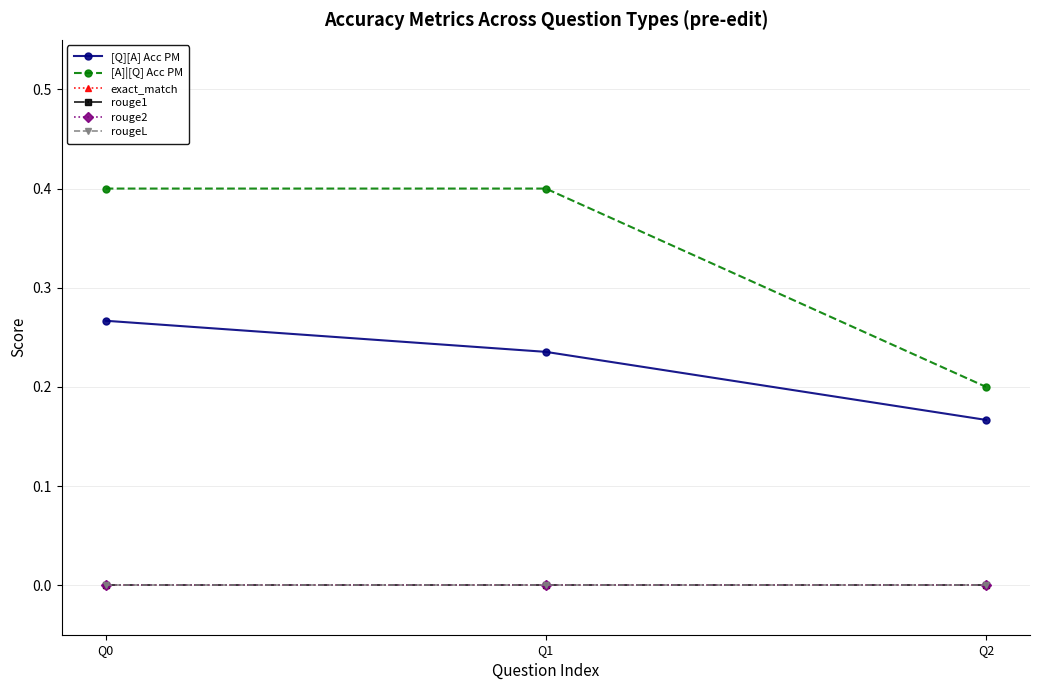

Is this an area chart (filled region under the line)?

No